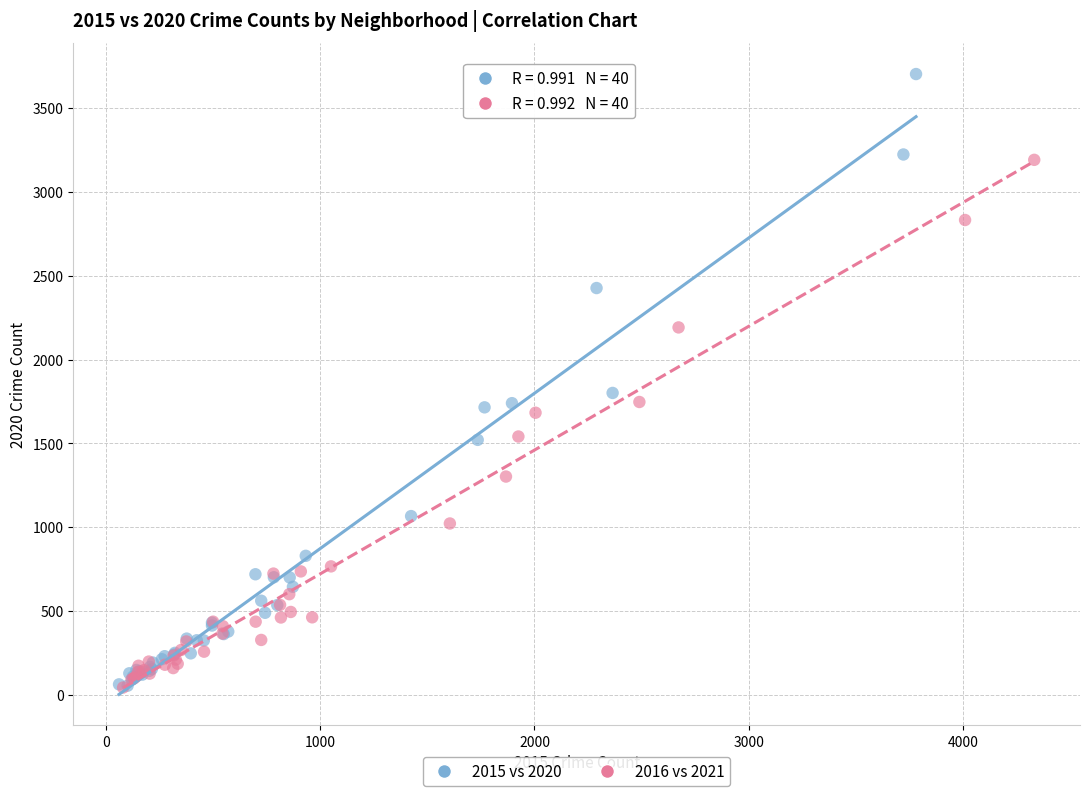

Which series reaches the maximum Y coordinate?

2015 vs 2020